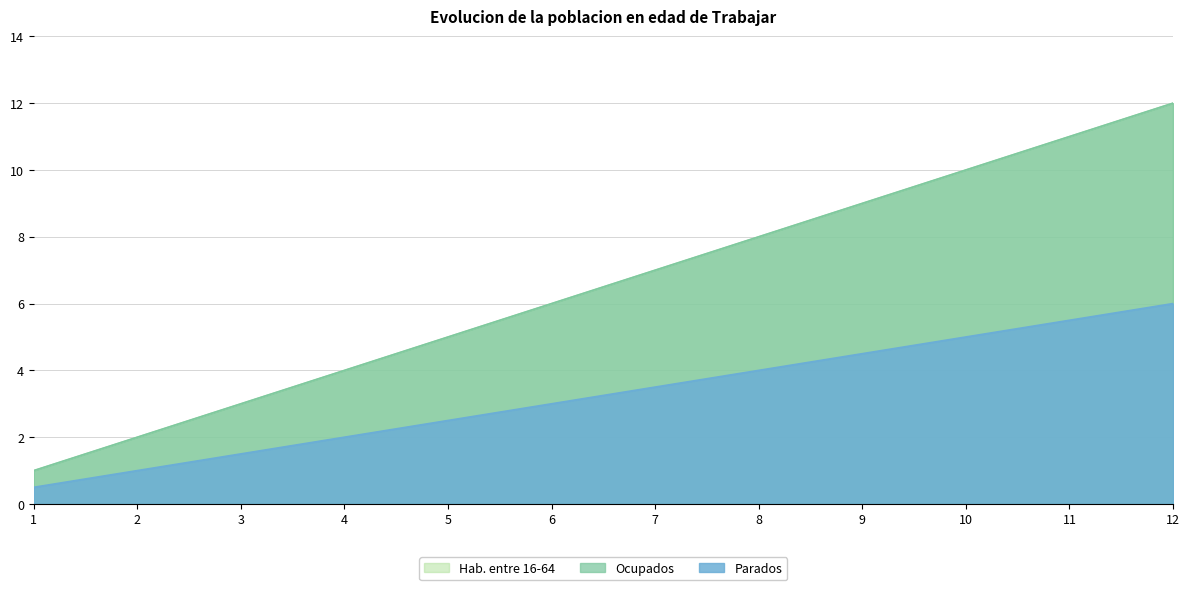

Rank the series by their maximum value, from lowest to highest.

Hab. entre 16-64, Ocupados, Parados